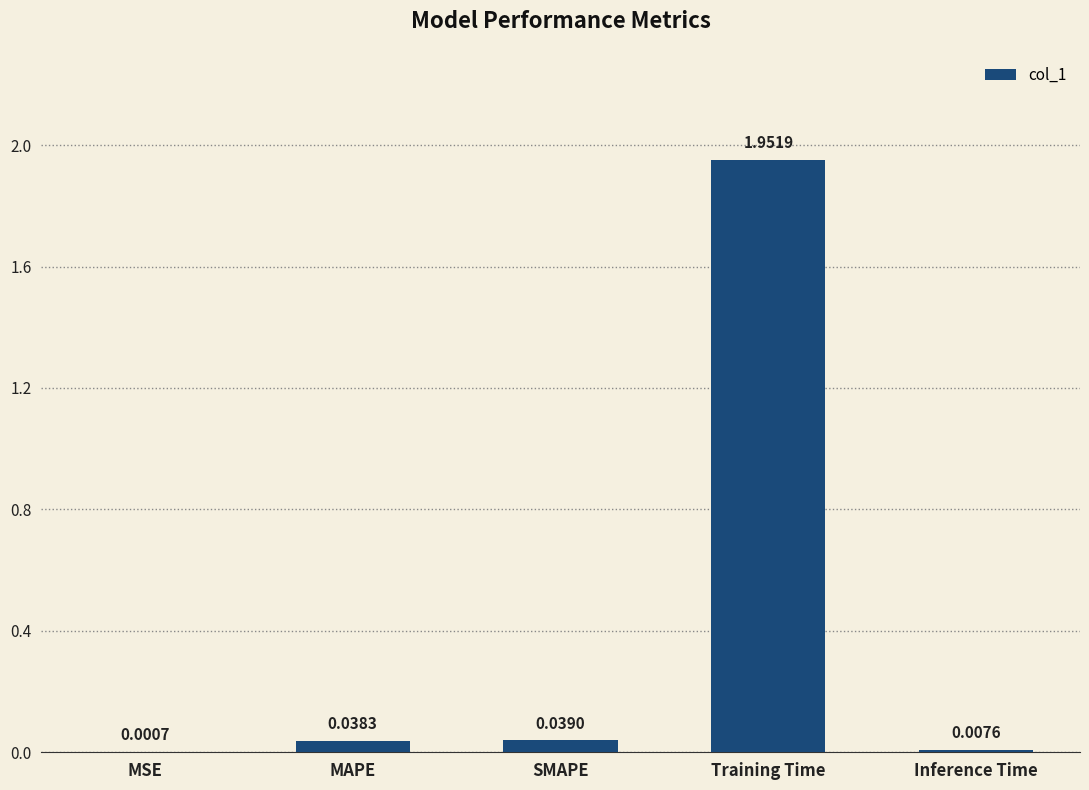

Which label corresponds to the largest value in the chart?

Training Time